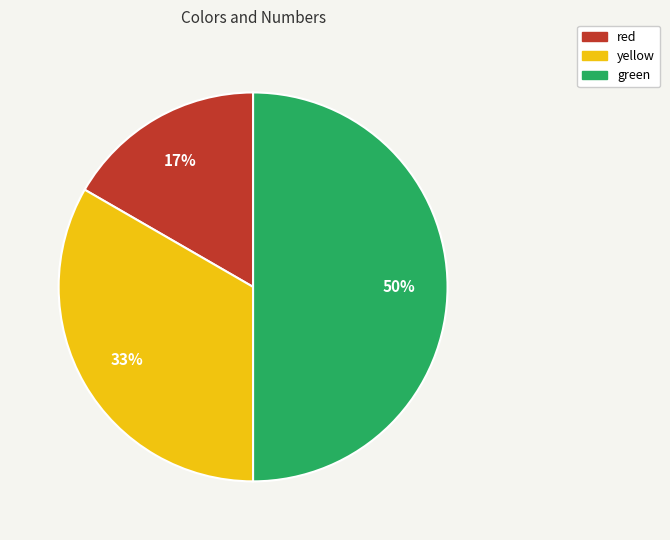

To the nearest percent, what portion does red represent?

17%